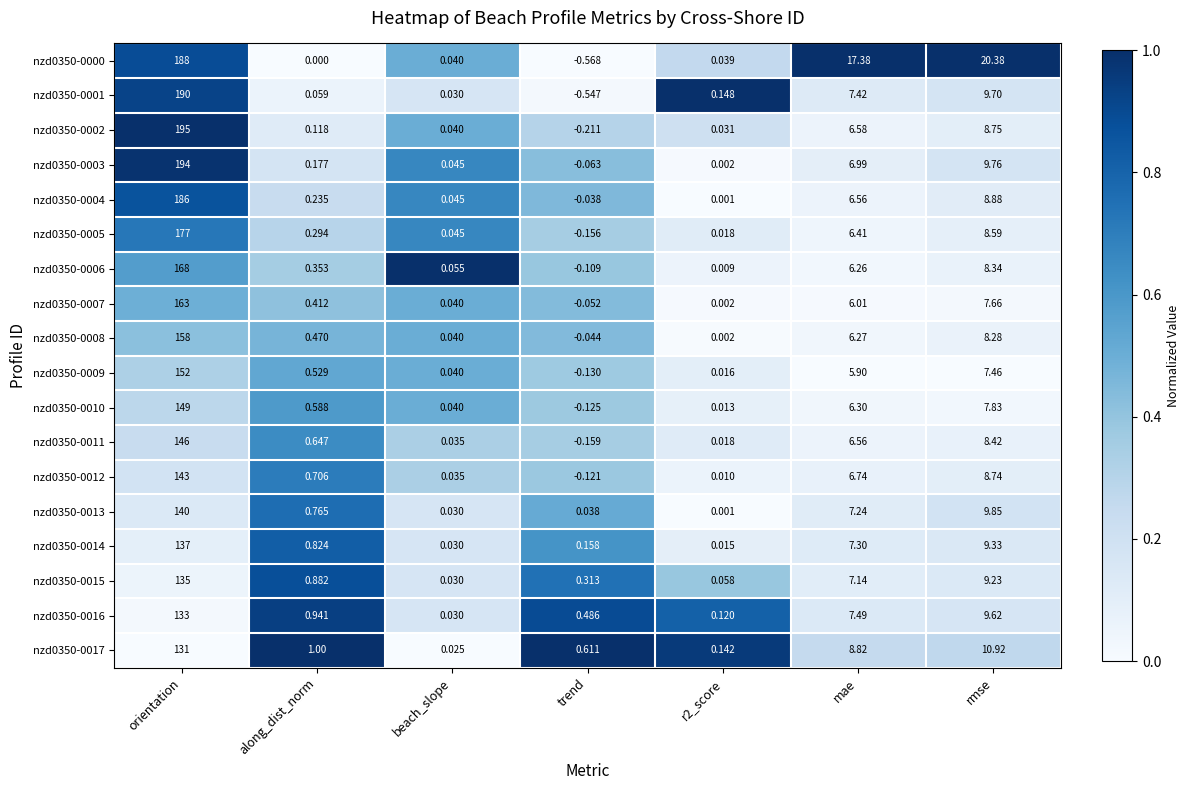

At which category does the chart reach its peak across all series?

orientation